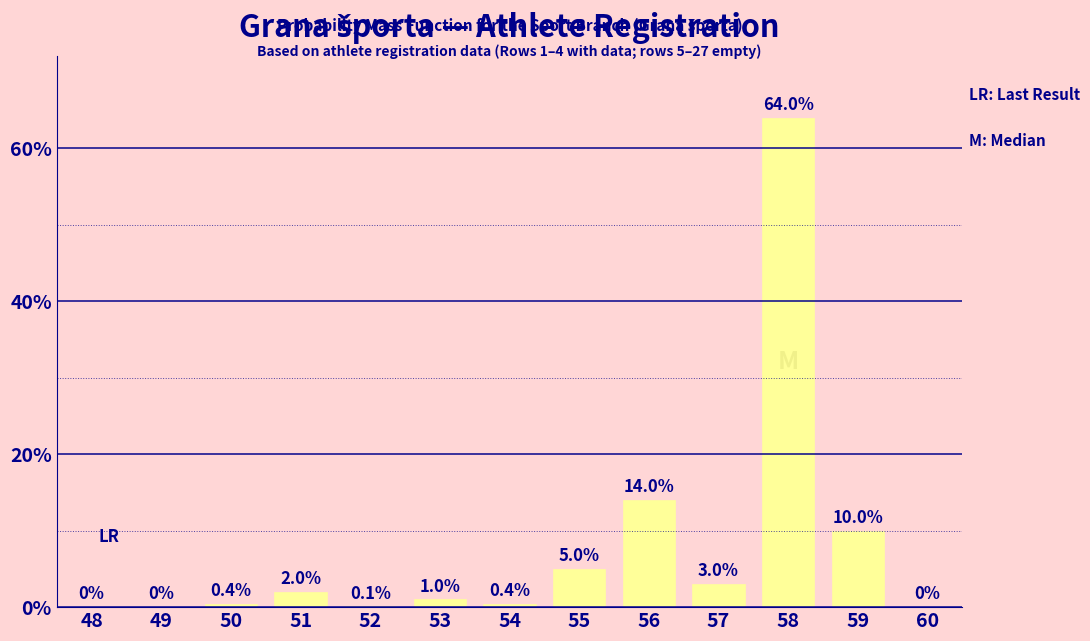

Reading left to right, list all the values displayed in this chart.

48=0.0	49=0.0	50=0.4	51=2.0	52=0.1	53=1.0	54=0.4	55=5.0	56=14.0	57=3.0	58=64.0	59=10.0	60=0.0